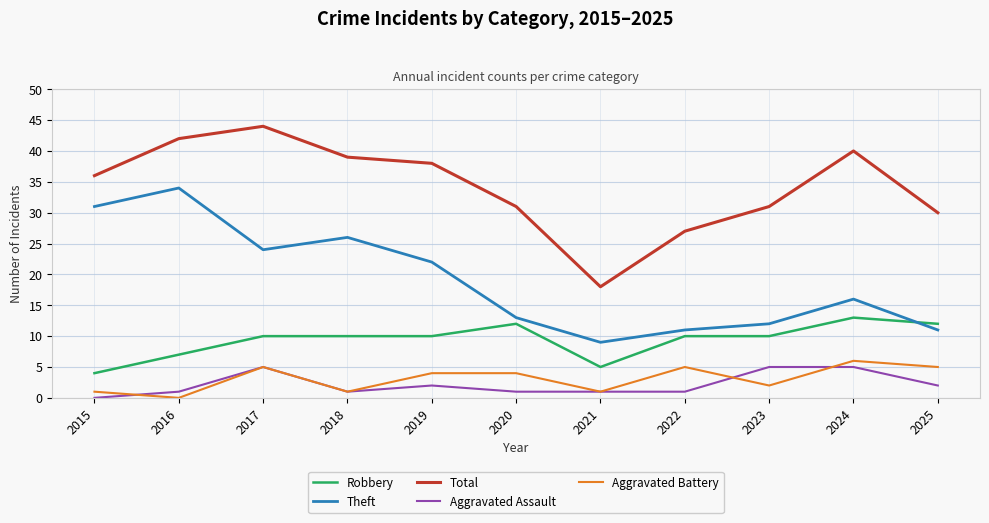

True or false: Total has a value of 61 at 2018.

False